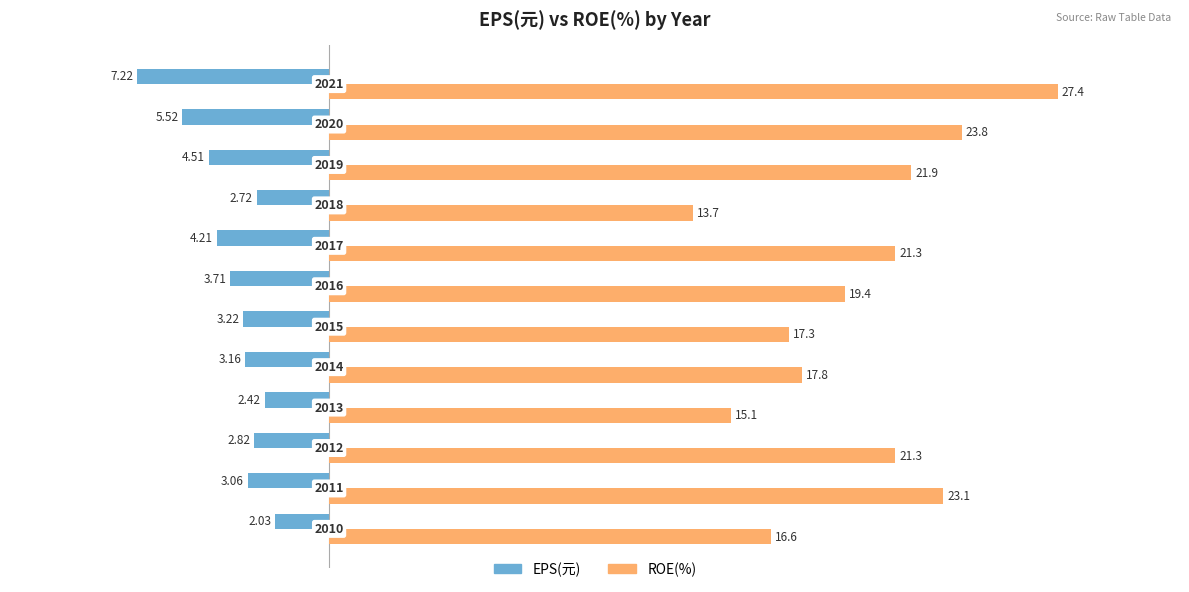

What are all the series names shown in the legend?

EPS(元), ROE(%)